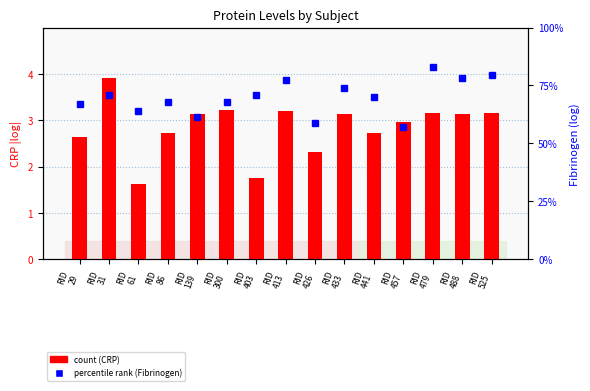

How many groups of bars are there?

15